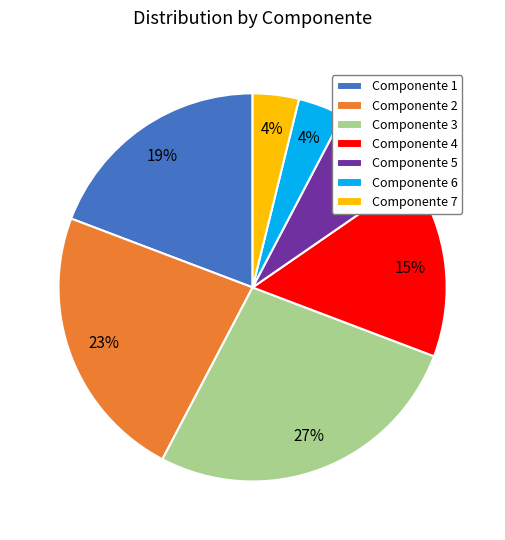

To the nearest percent, what is the difference between the largest and smallest slice percentages?

23%